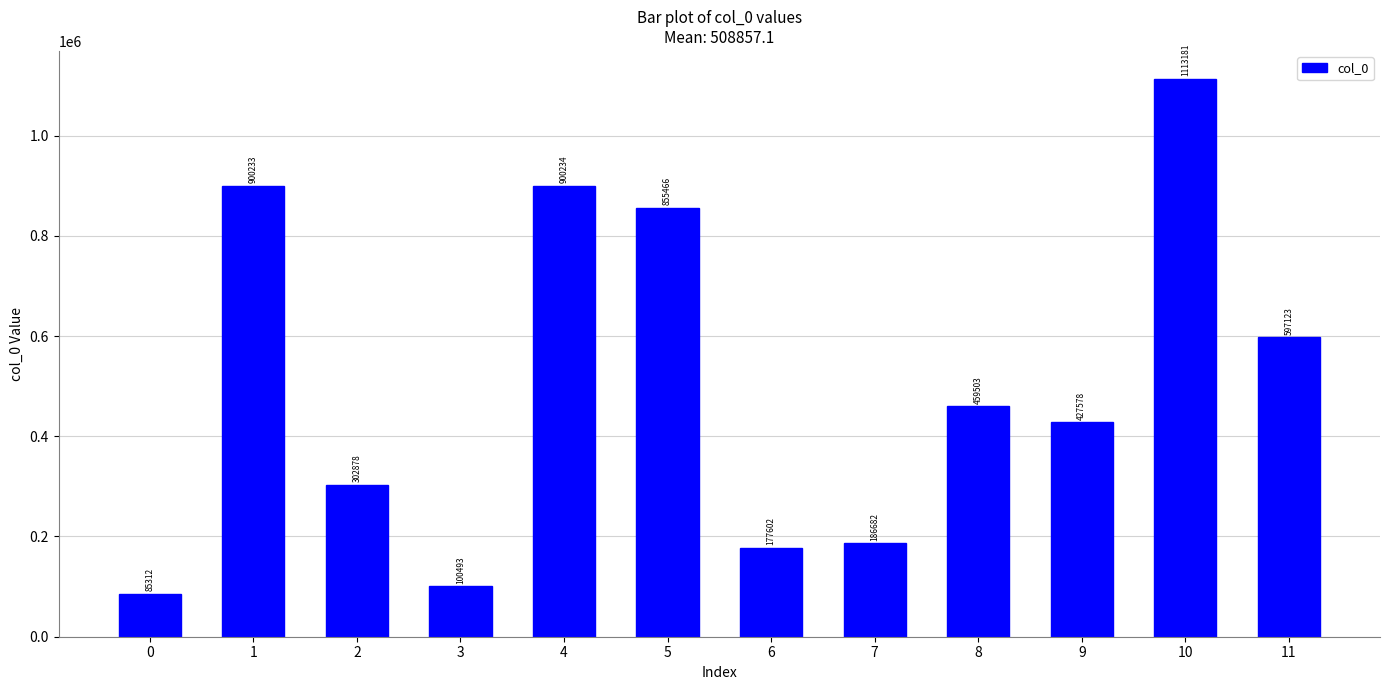

At which label does the data first exceed 459503?

1